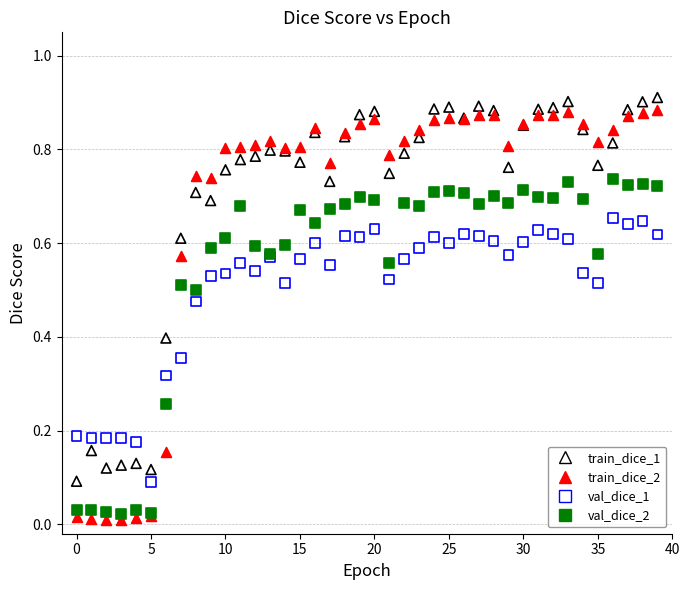

Which series has the widest spread of Y values?

train_dice_2